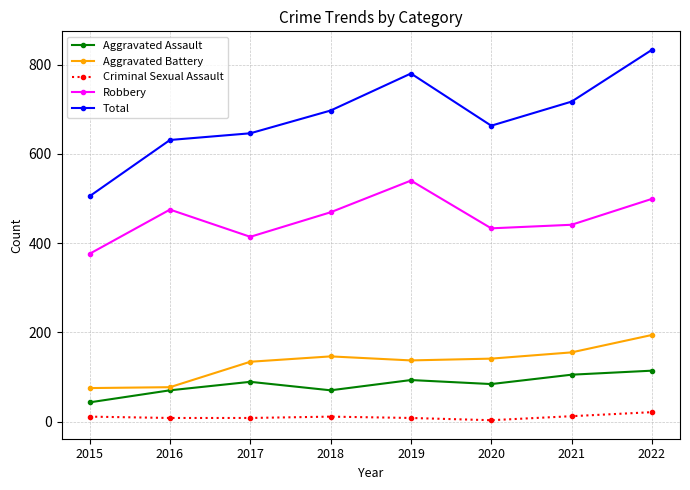

True or false: Robbery has a value of 675 at 2020.

False